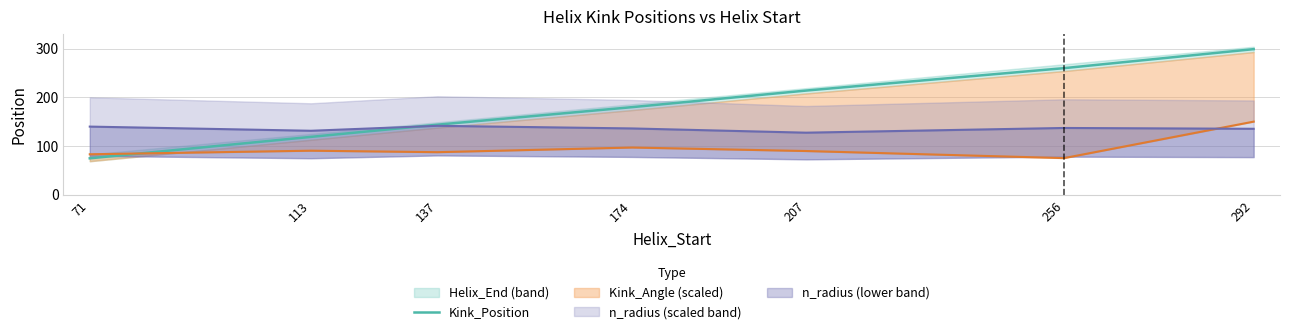

How many values are between 119 and 260?

5